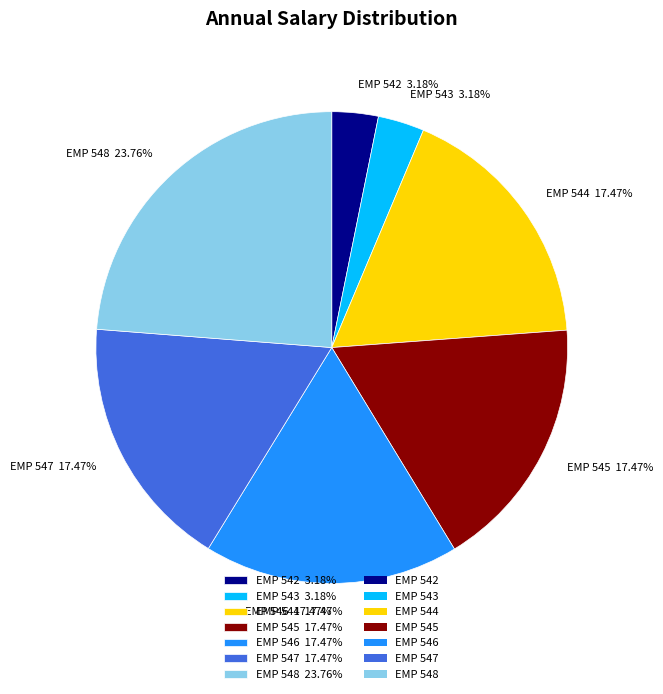

Does EMP 542 account for over 50% of the chart?

No